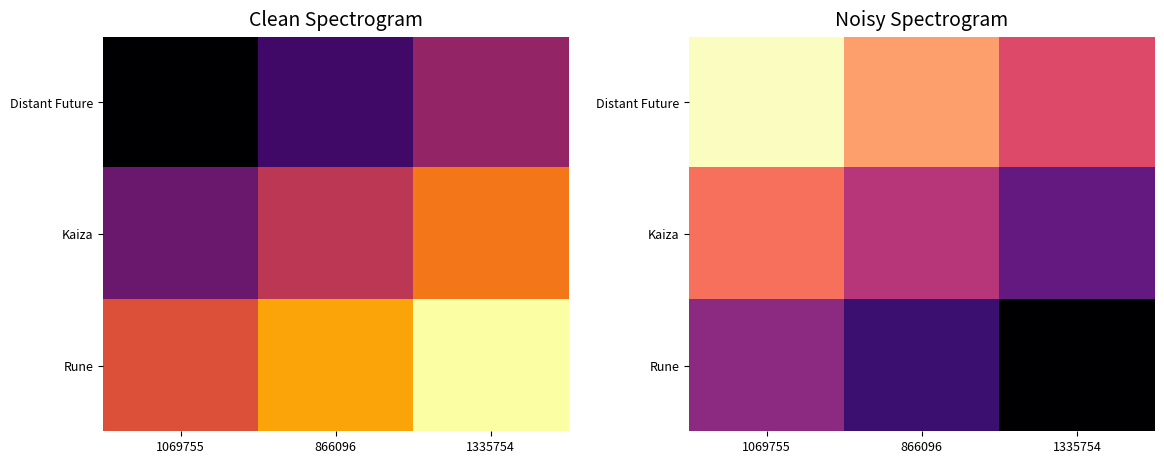

At how many categories does at least one series exceed 3372765?

3